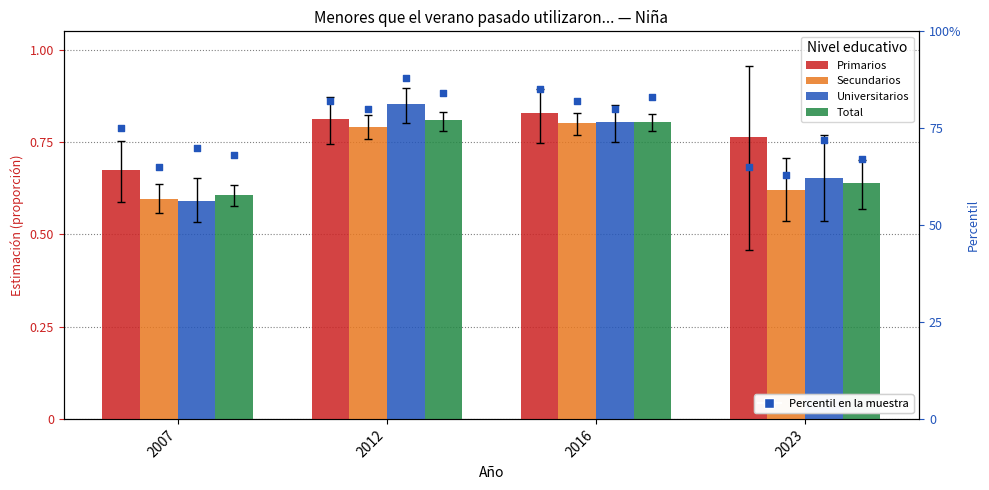

Is the value of Primarios at 2023 greater than the value of Total at 2023?

Yes